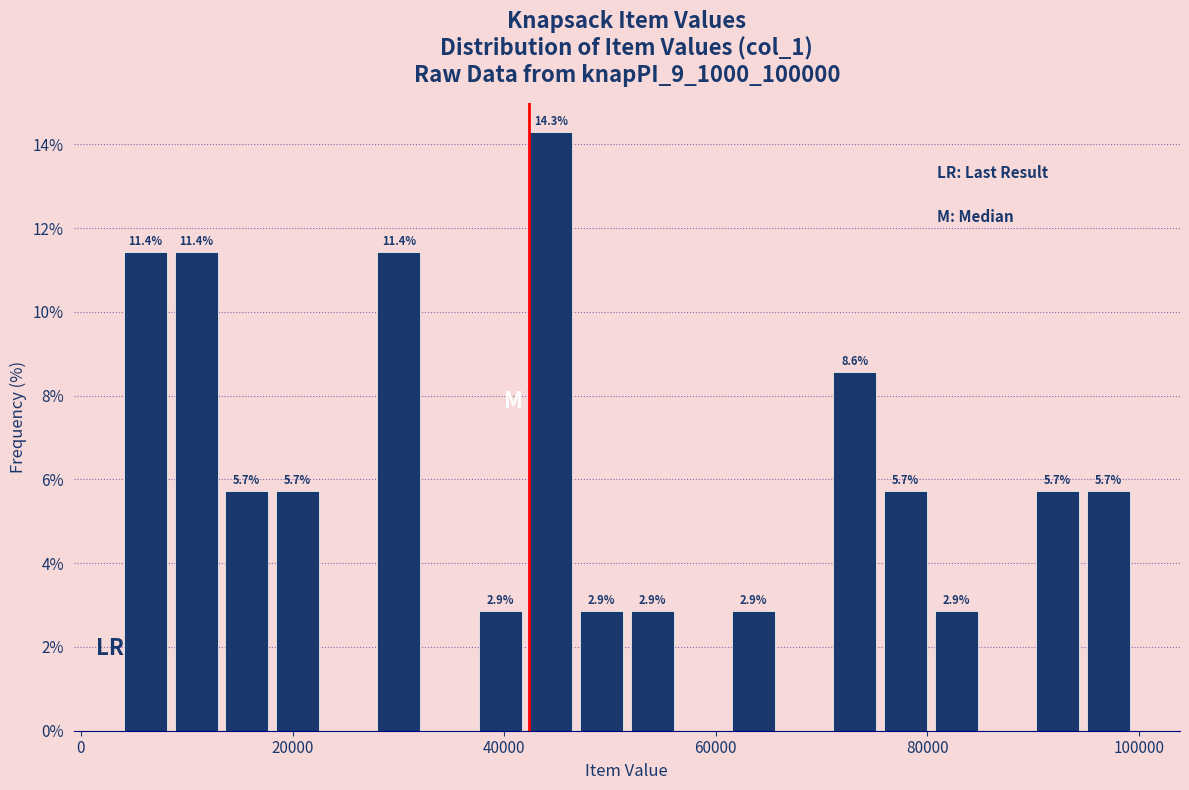

Read against the x-axis, roughly where is the centre of the tallest bar?

44000